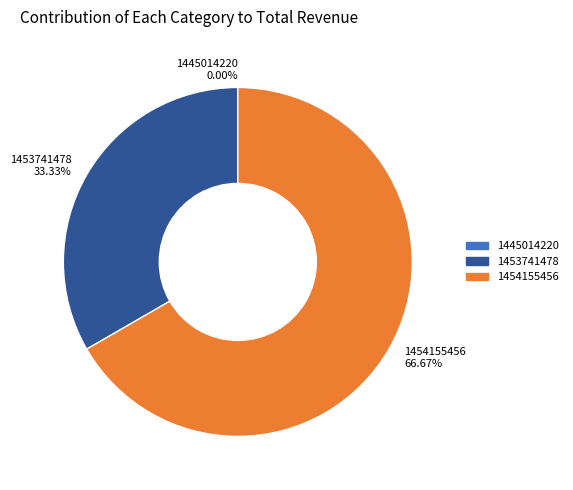

Is it true that 1453741478 is 33% of the pie?

True